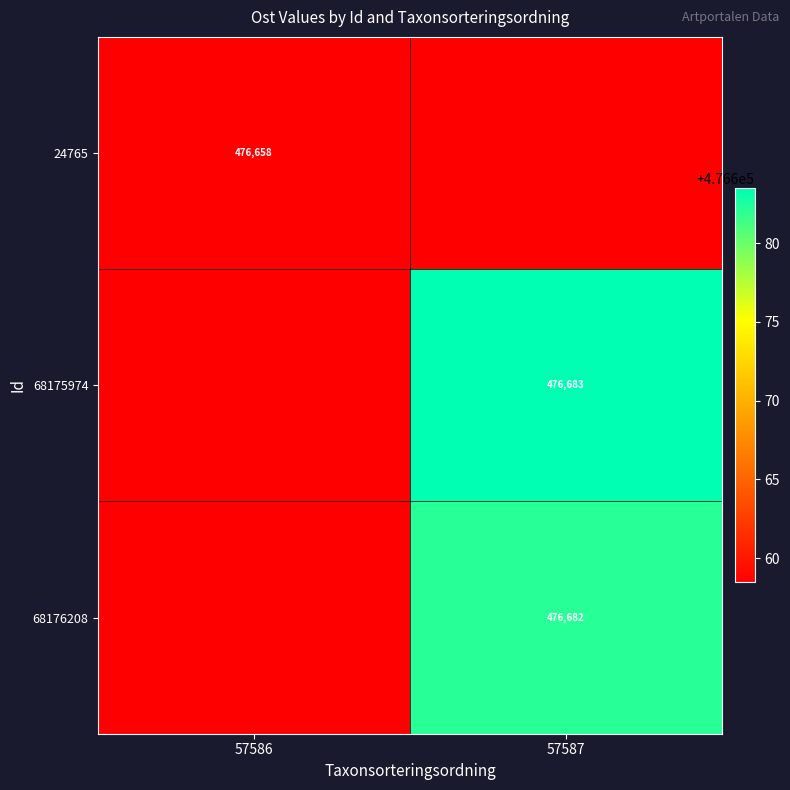

At how many categories does at least one series exceed 476672?

1